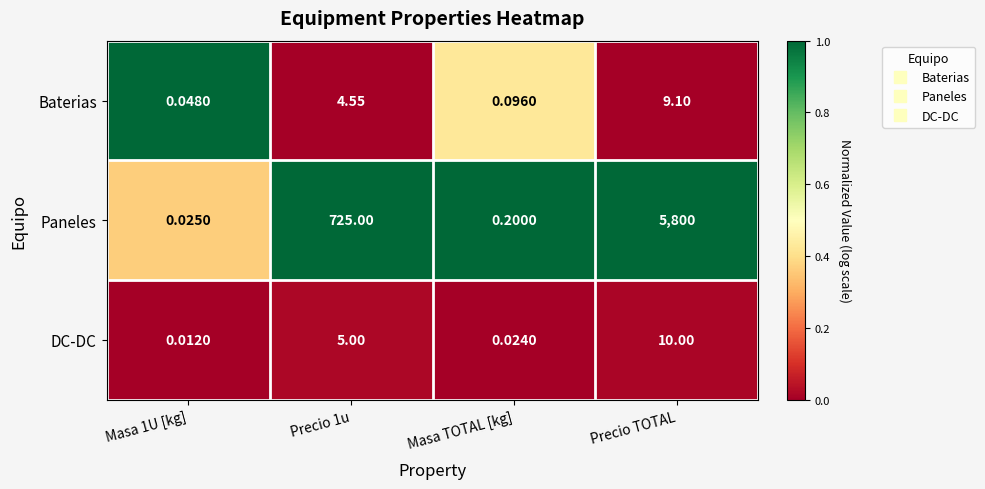

Rank the series by their maximum value, from highest to lowest.

Paneles, DC-DC, Baterias